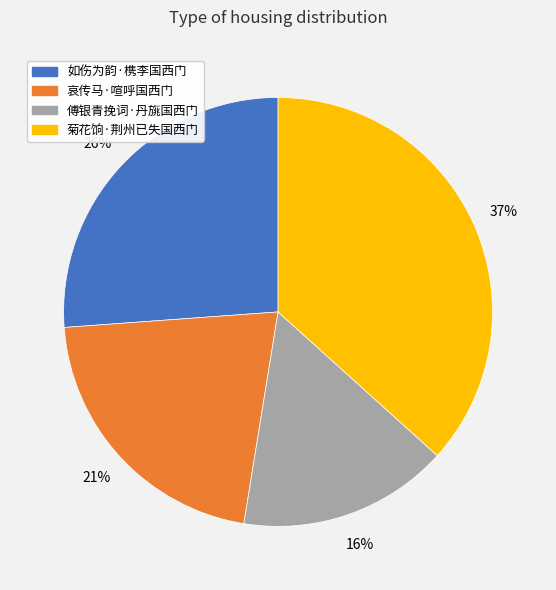

Combined, do 哀传马·喧呼国西门 and 菊花饷·荆州已失国西门 account for over 50%?

Yes